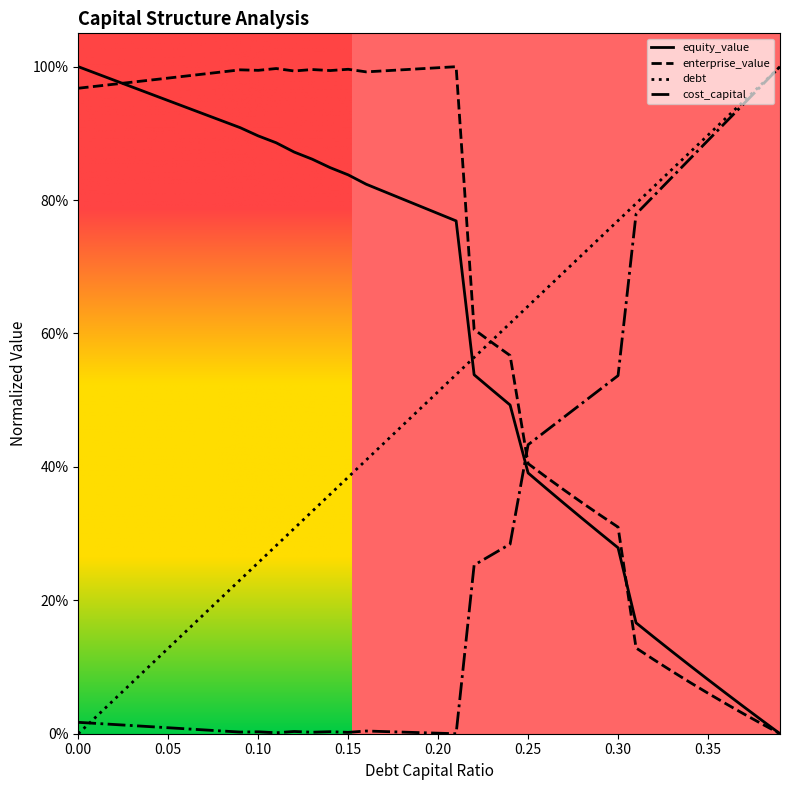

Does the chart display data point markers on the line(s)?

No